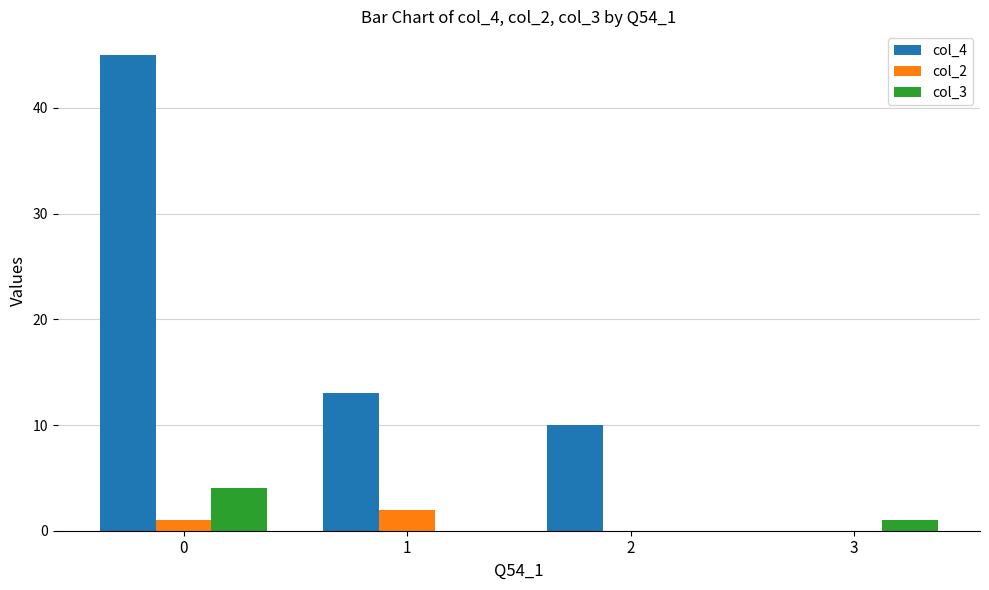

What is the average value of the col_2 series?

1